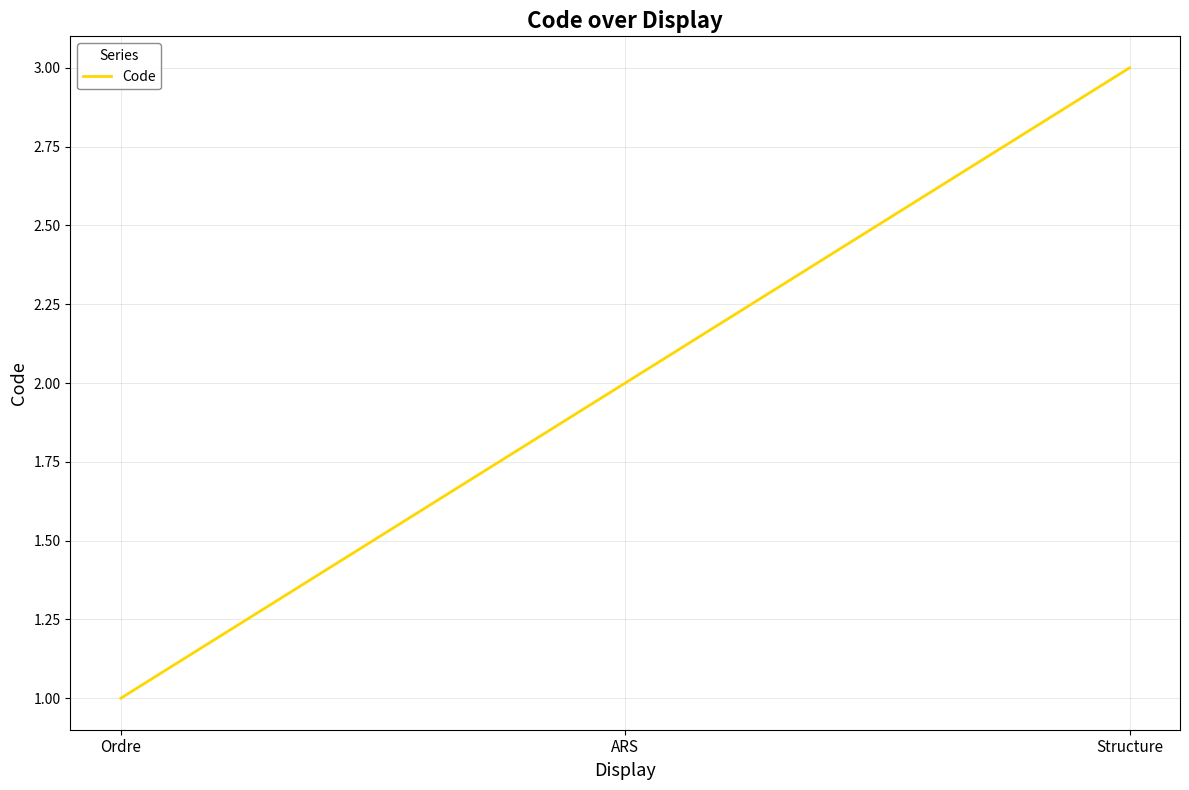

Reading right to left, extract all data points from this chart.

Structure=3	ARS=2	Ordre=1